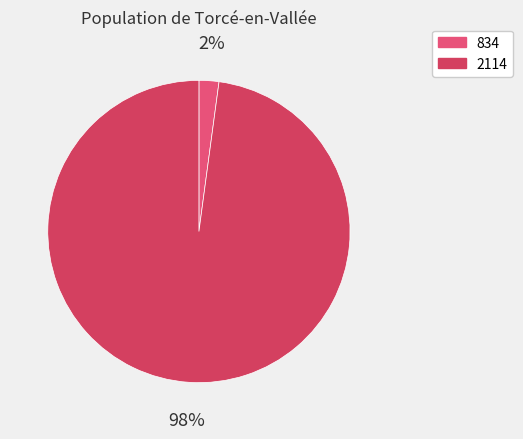

How many segments does this pie chart have?

2